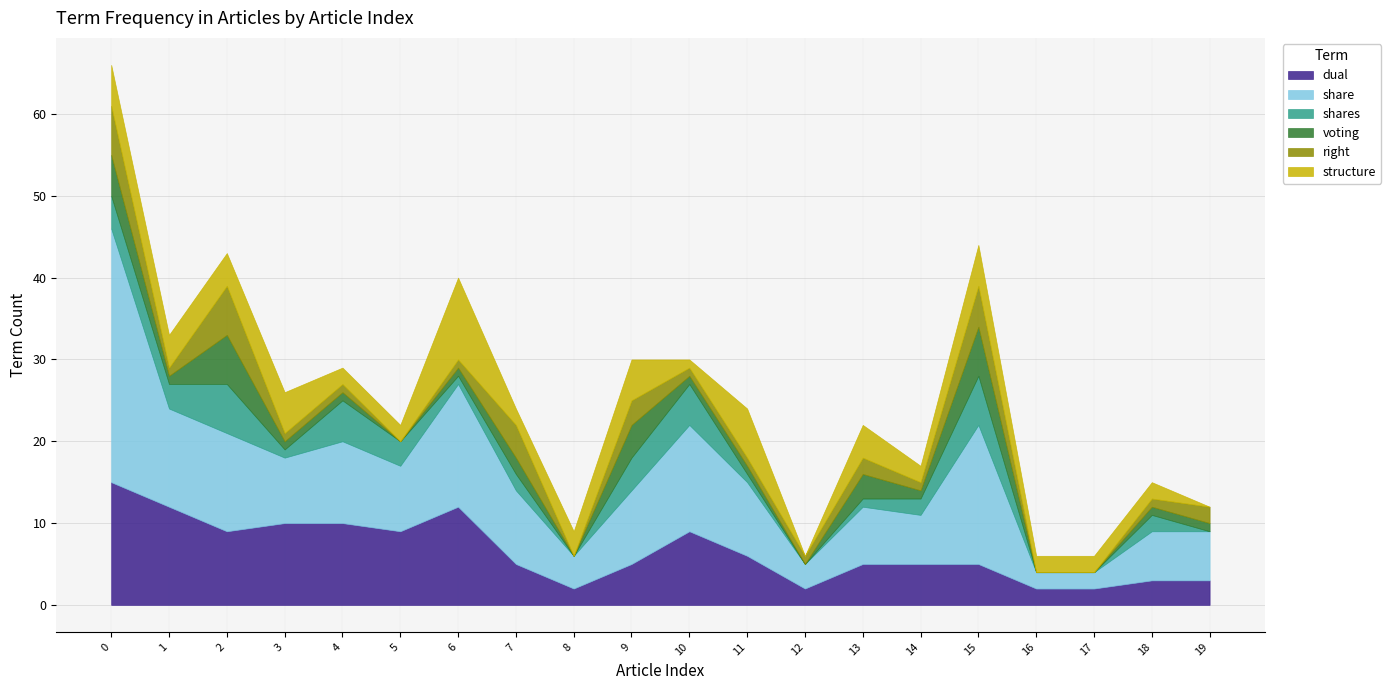

How many intersections are there between structure and right?

8